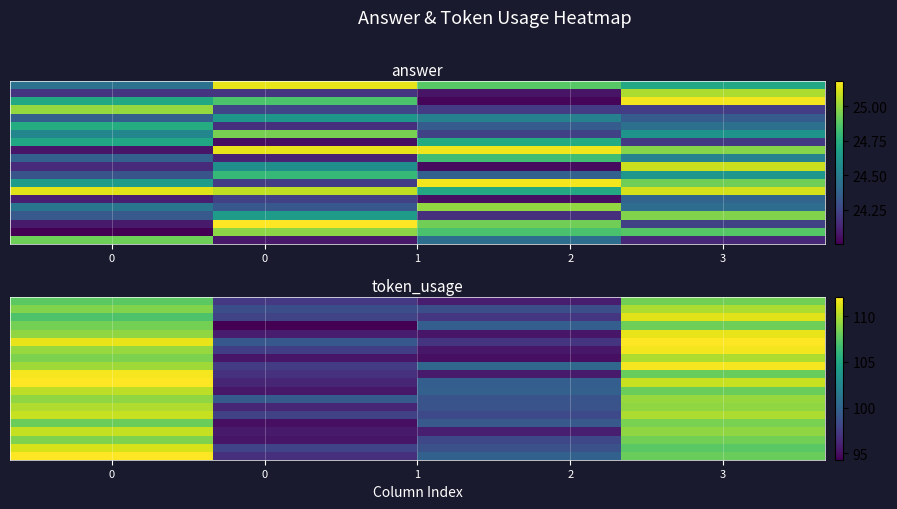

At how many categories does at least one series exceed 107?

2